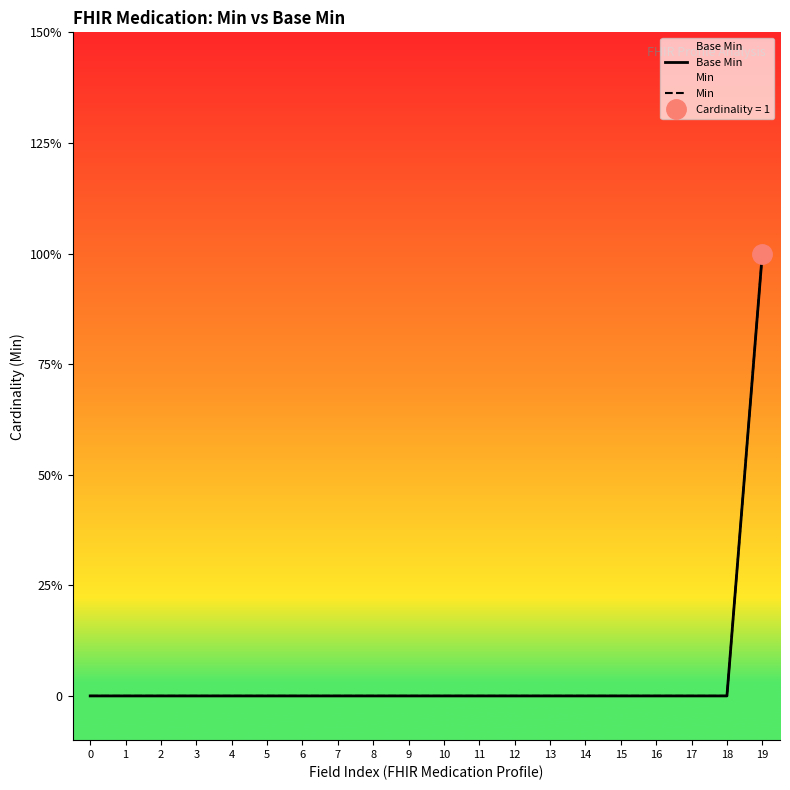

How many categories are shown in the chart?

20